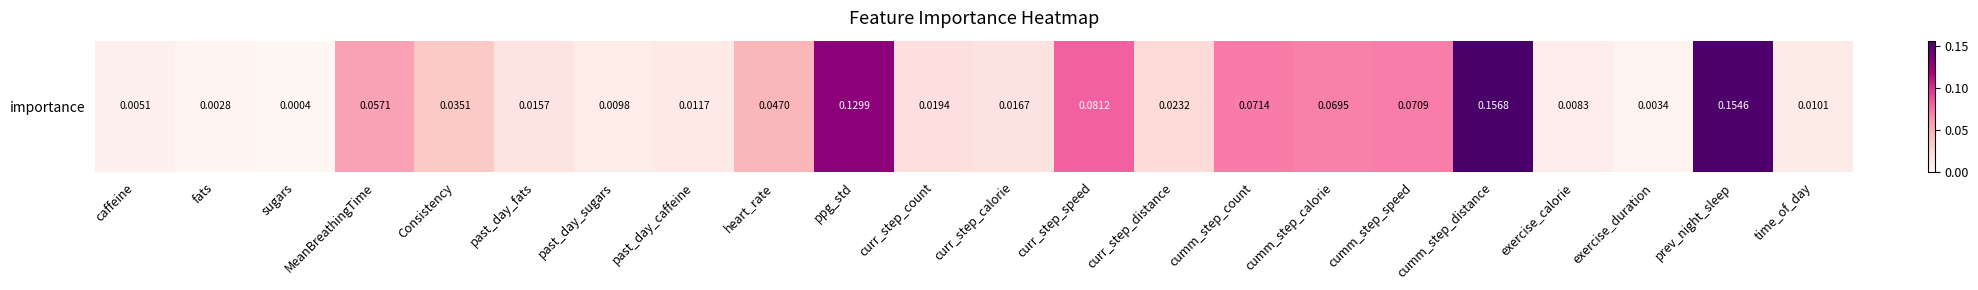

Which category has the highest value across all series?

cumm_step_distance